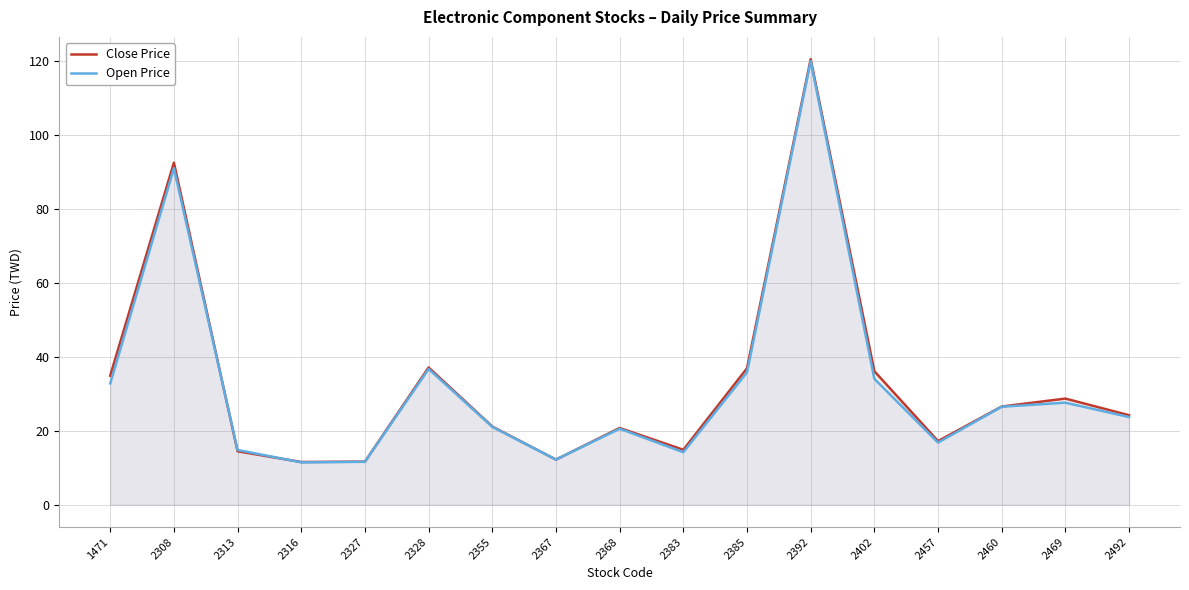

The Open Price series shows 11.6 at 2327. True or false?

True